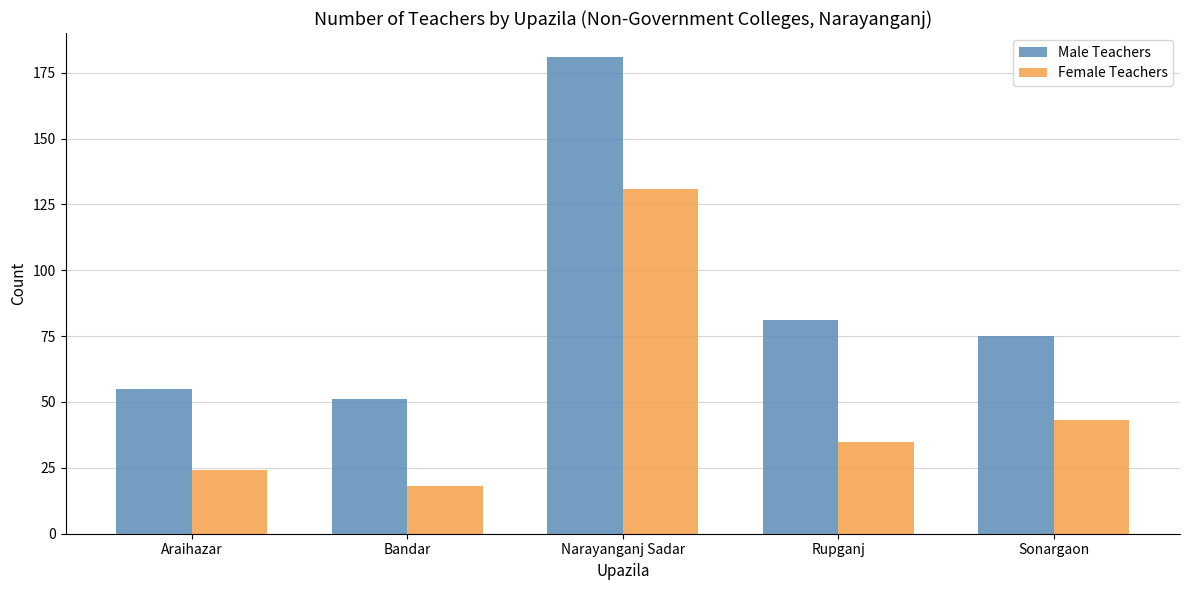

Count the number of data series in this chart.

2